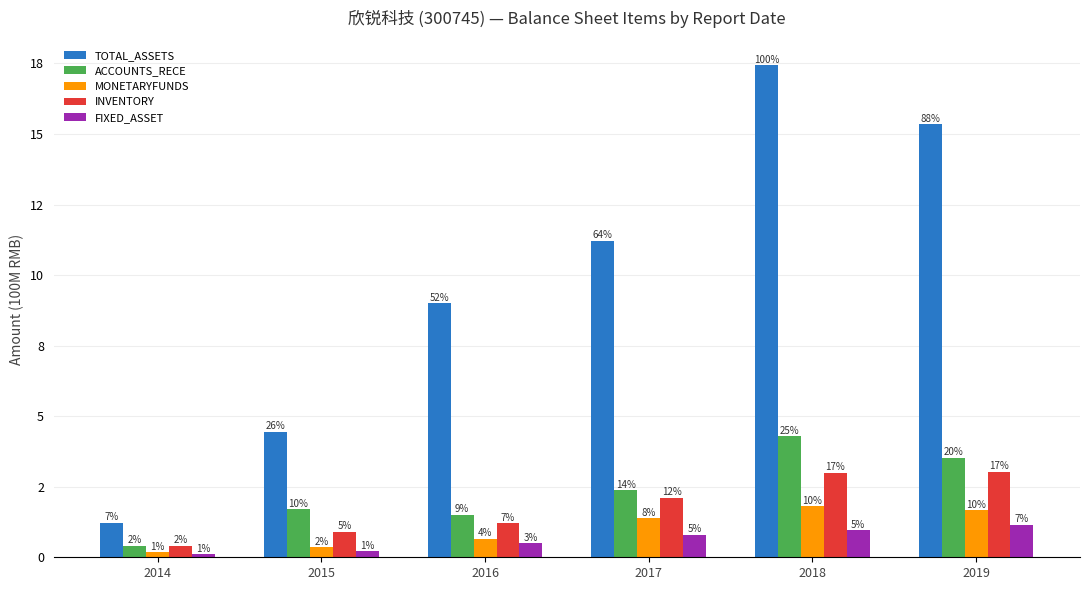

At 2017, list the series in order from largest to smallest.

TOTAL_ASSETS, ACCOUNTS_RECE, INVENTORY, MONETARYFUNDS, FIXED_ASSET